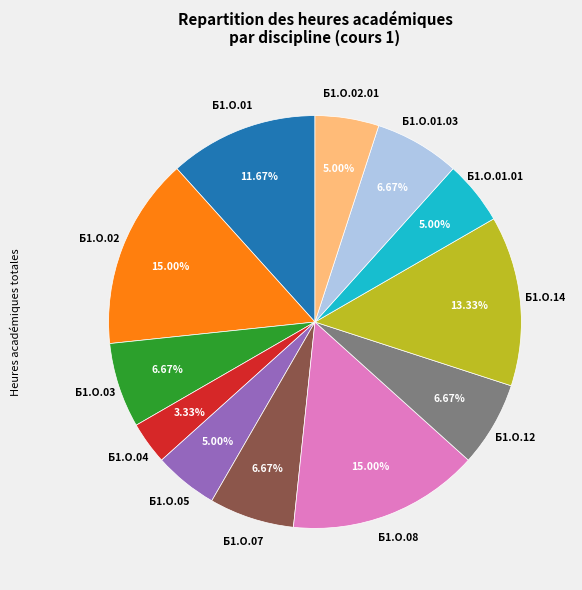

Is there a majority slice in this chart?

No